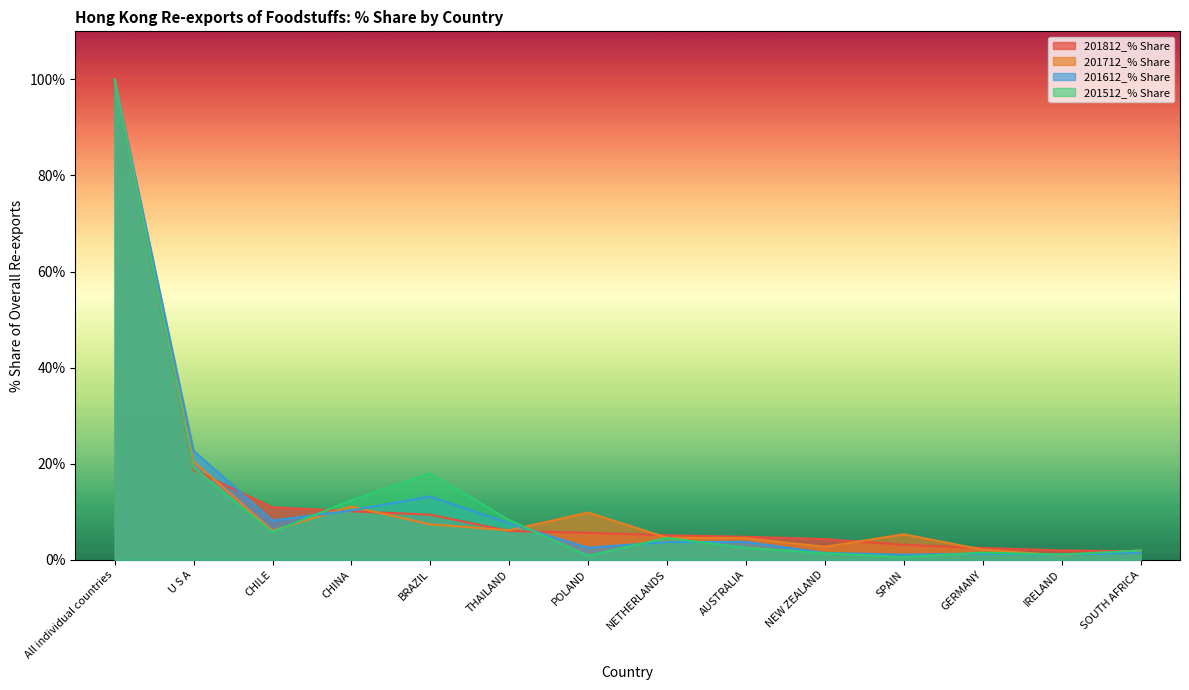

How many values in the 201712_% Share series exceed 6?

7